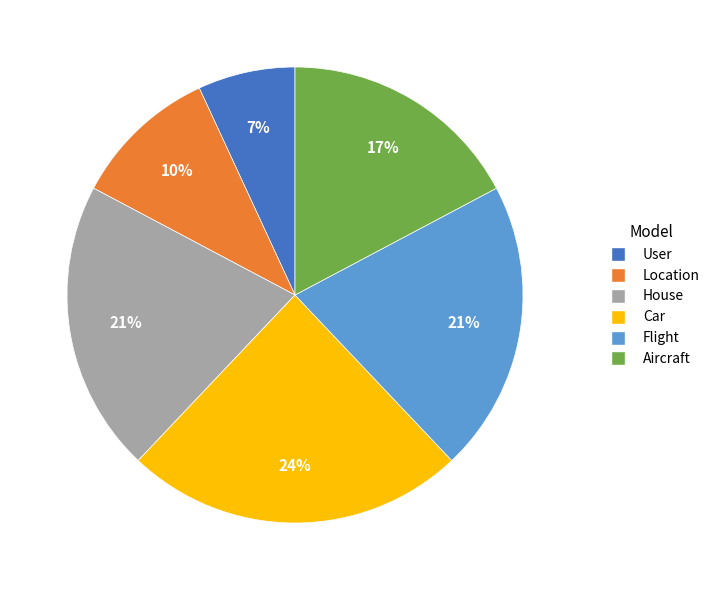

What is the ratio of the value at User to the value at Aircraft?

0.4